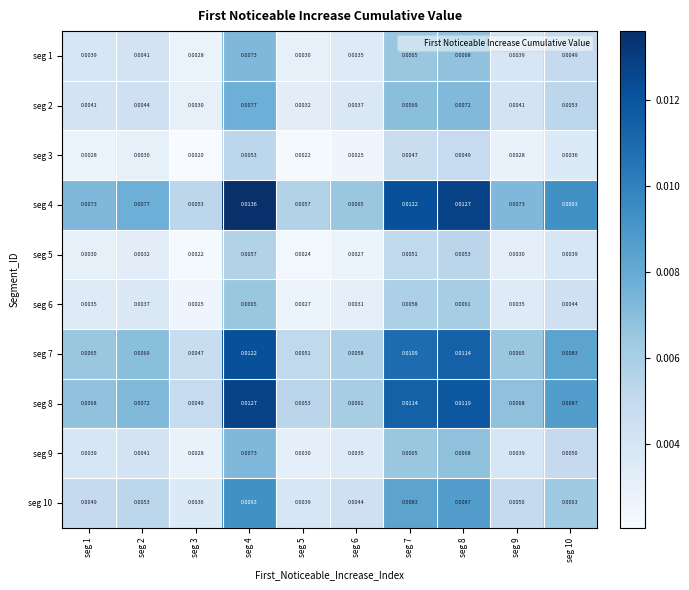

How many distinct data groups are displayed?

10